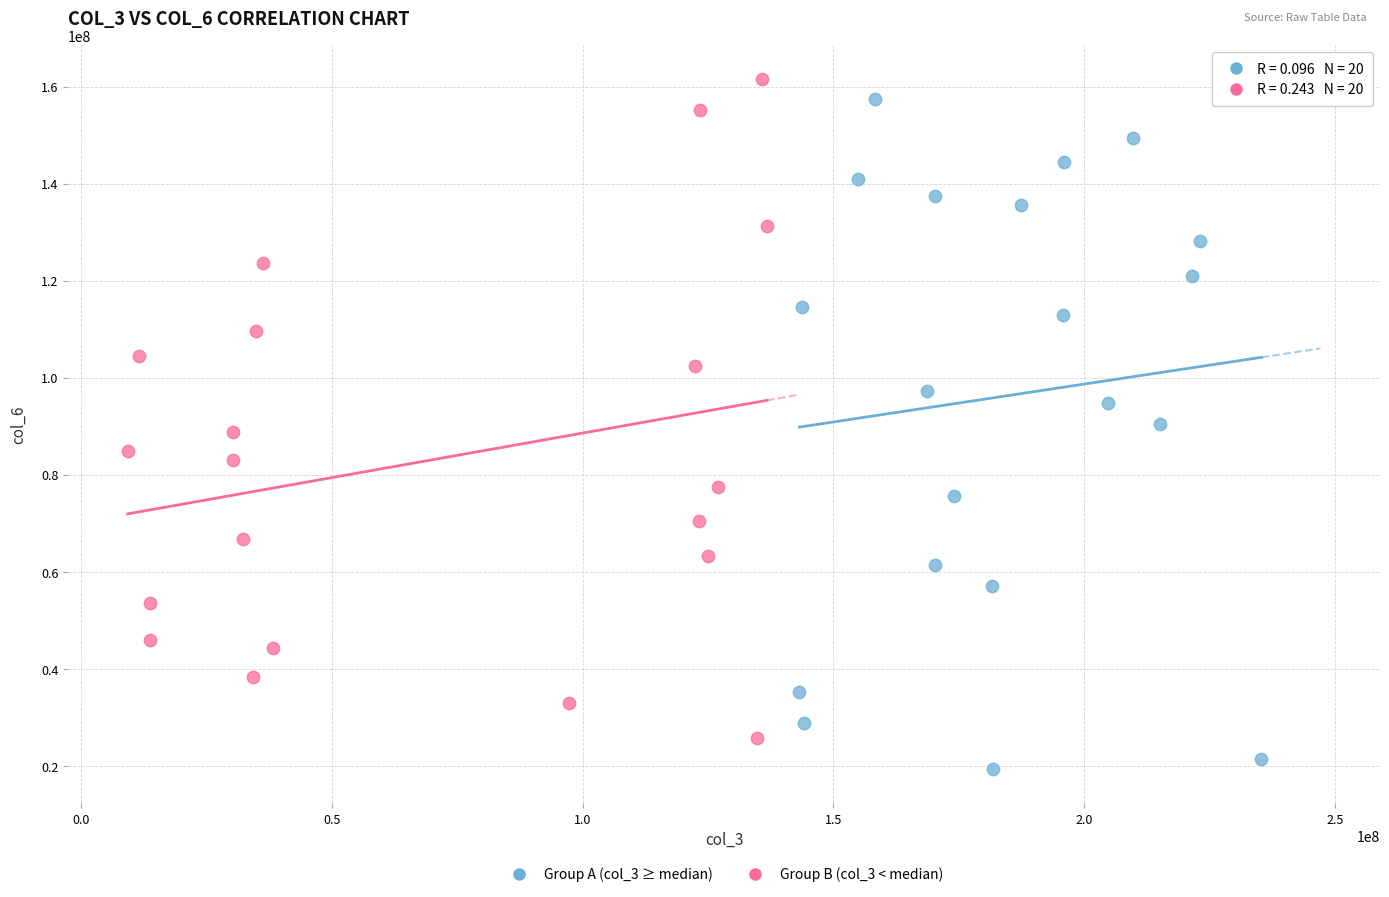

Which series has the largest Y range (max minus min)?

Group A (col_3 ≥ median)